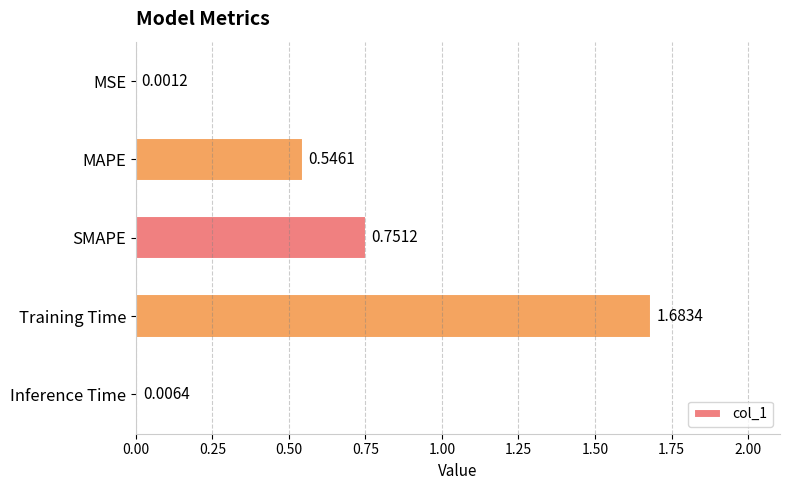

Where is the data nearest to the value 0?

MSE